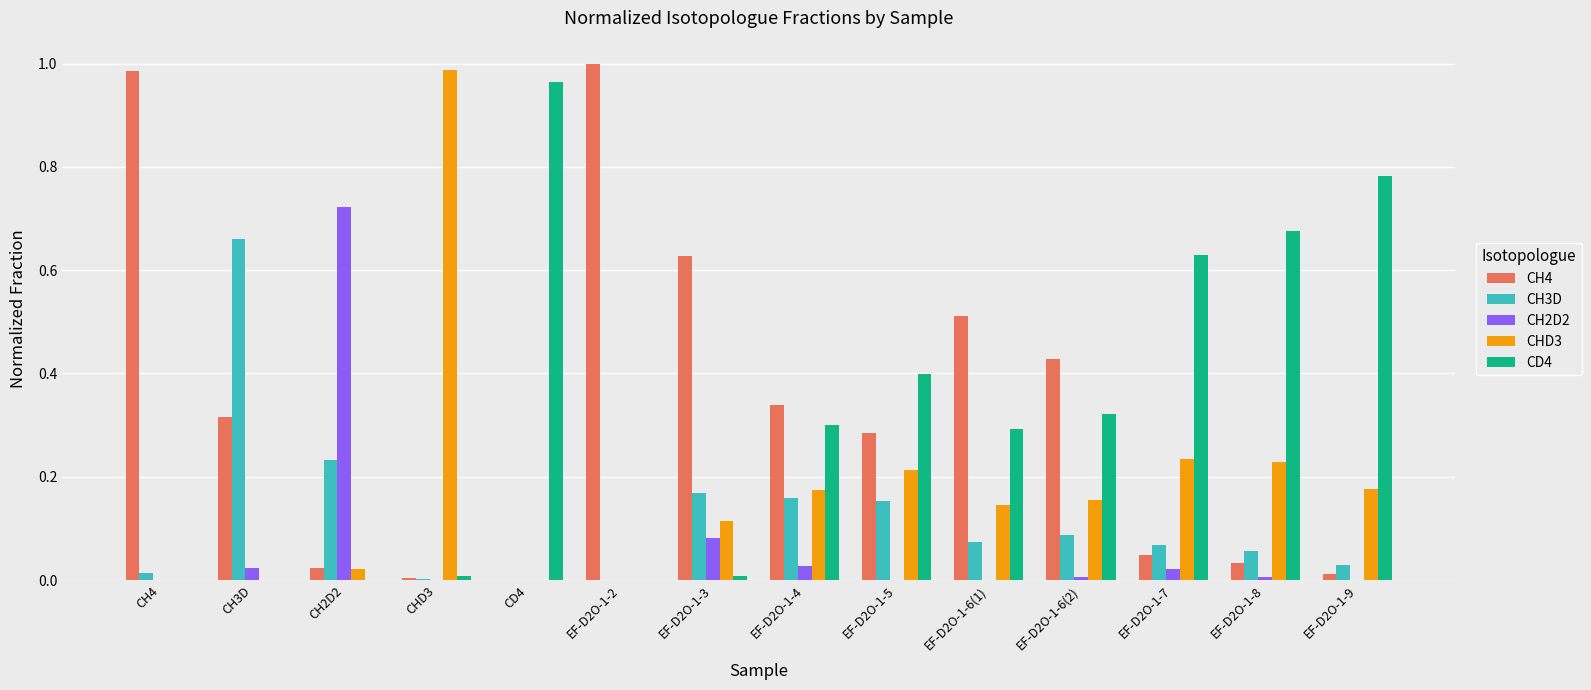

The CH2D2 series shows 0.0 at EF-D2O-1-4. True or false?

True